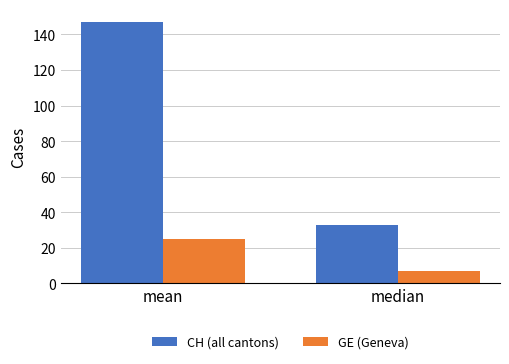

At which label is CH (all cantons) closest to 89?

median